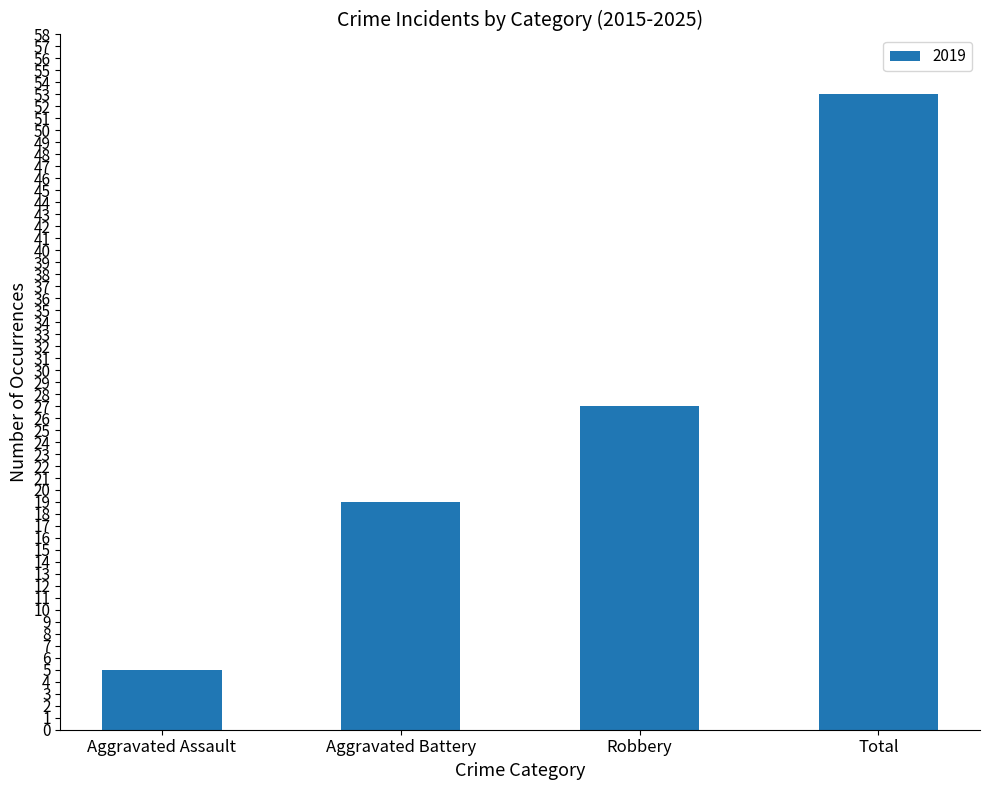

What is the difference between the maximum and minimum values?

48